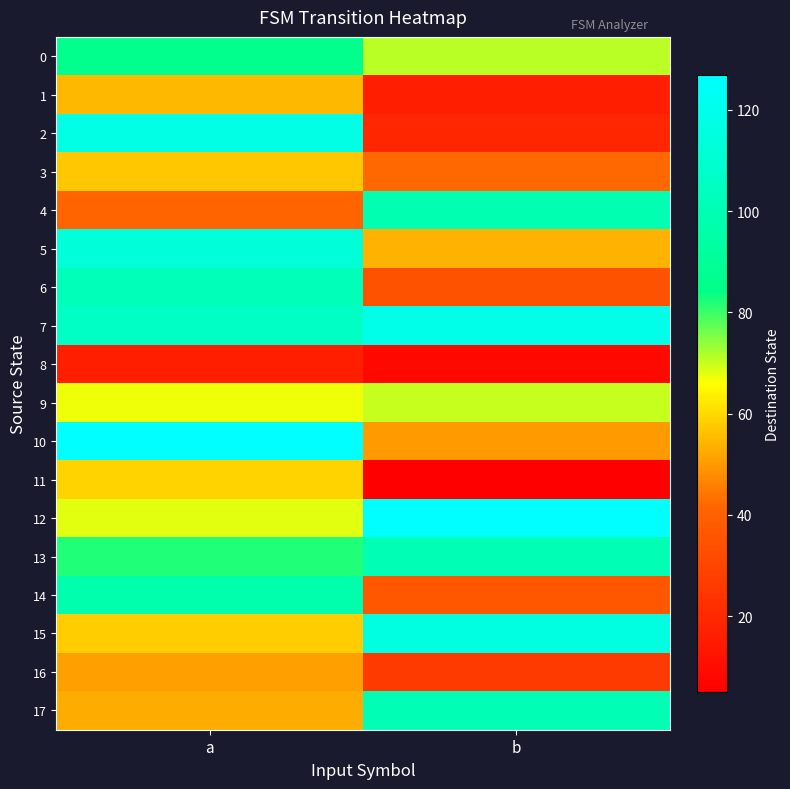

What is the difference between the highest and lowest values at a?

111